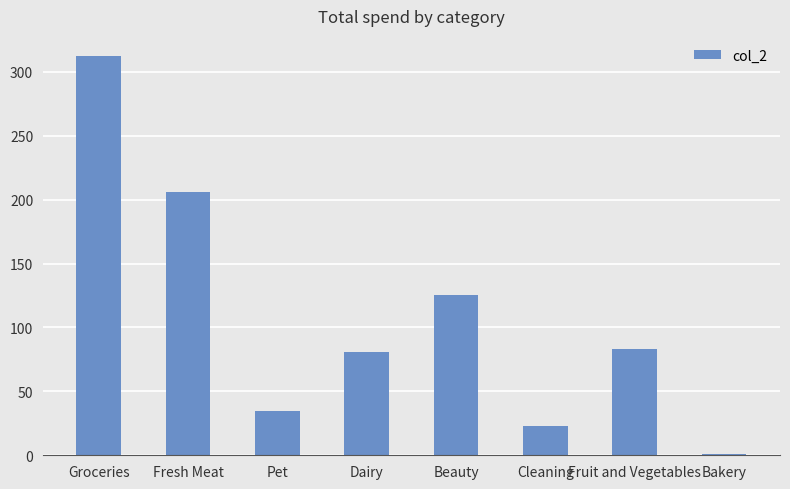

Where is the data nearest to the value 156?

Beauty